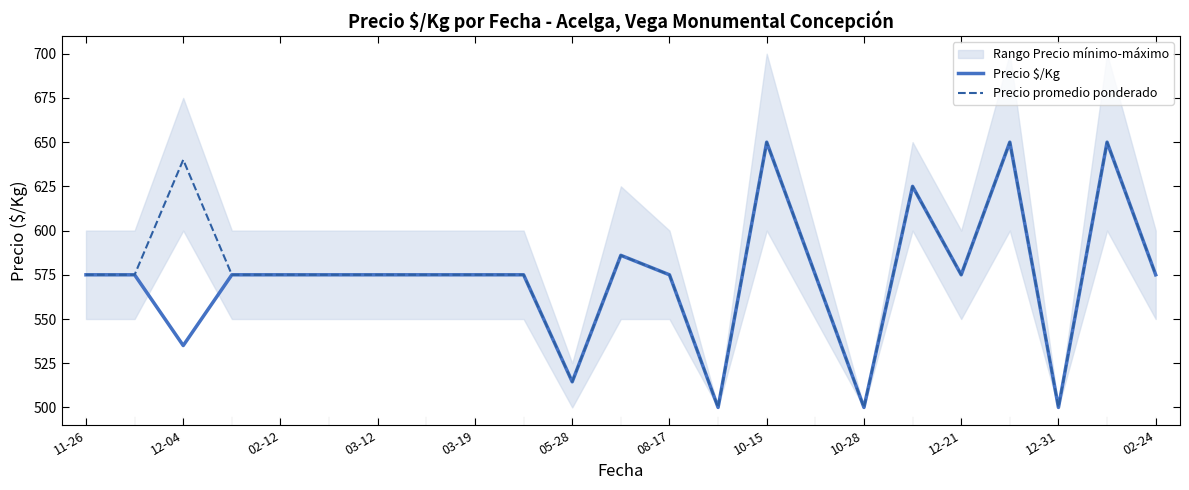

Count the number of categories in the chart.

23